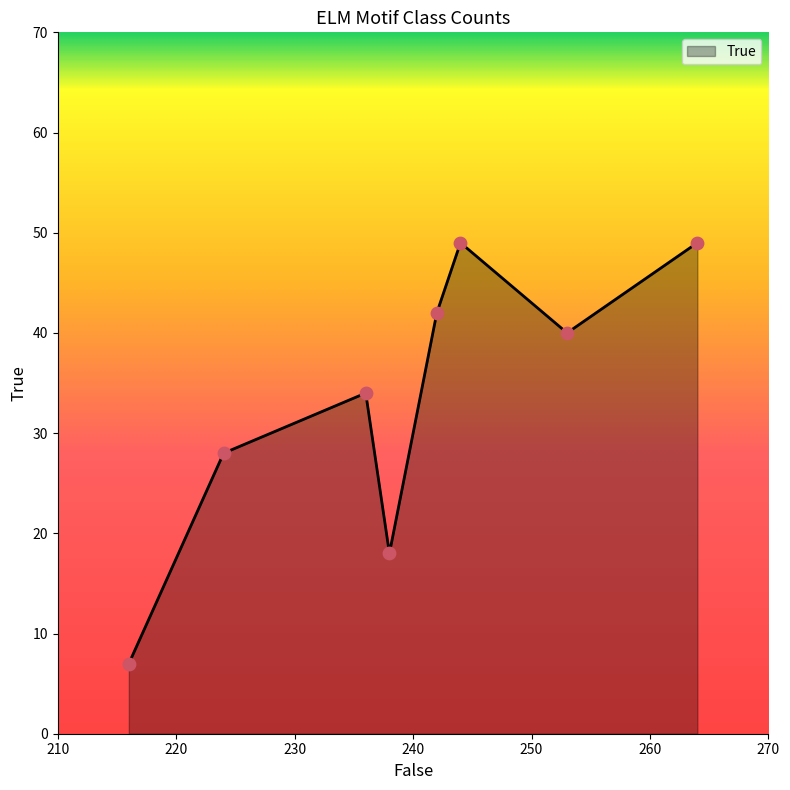

What is the average value?

33